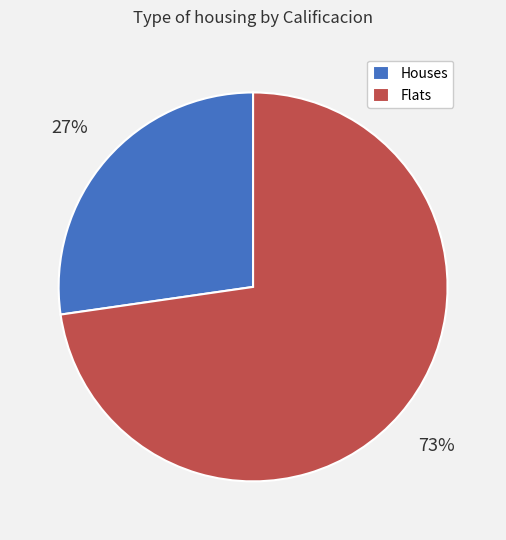

Between Flats and Houses, which is larger?

Flats